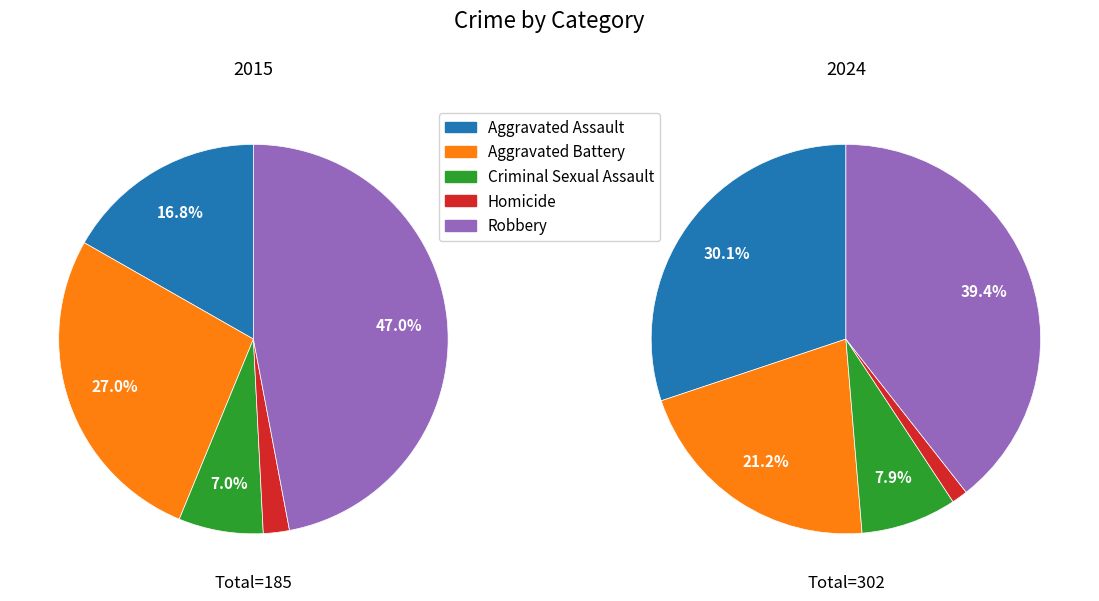

To the nearest percent, what is the difference between the largest and smallest slice percentages?

38%